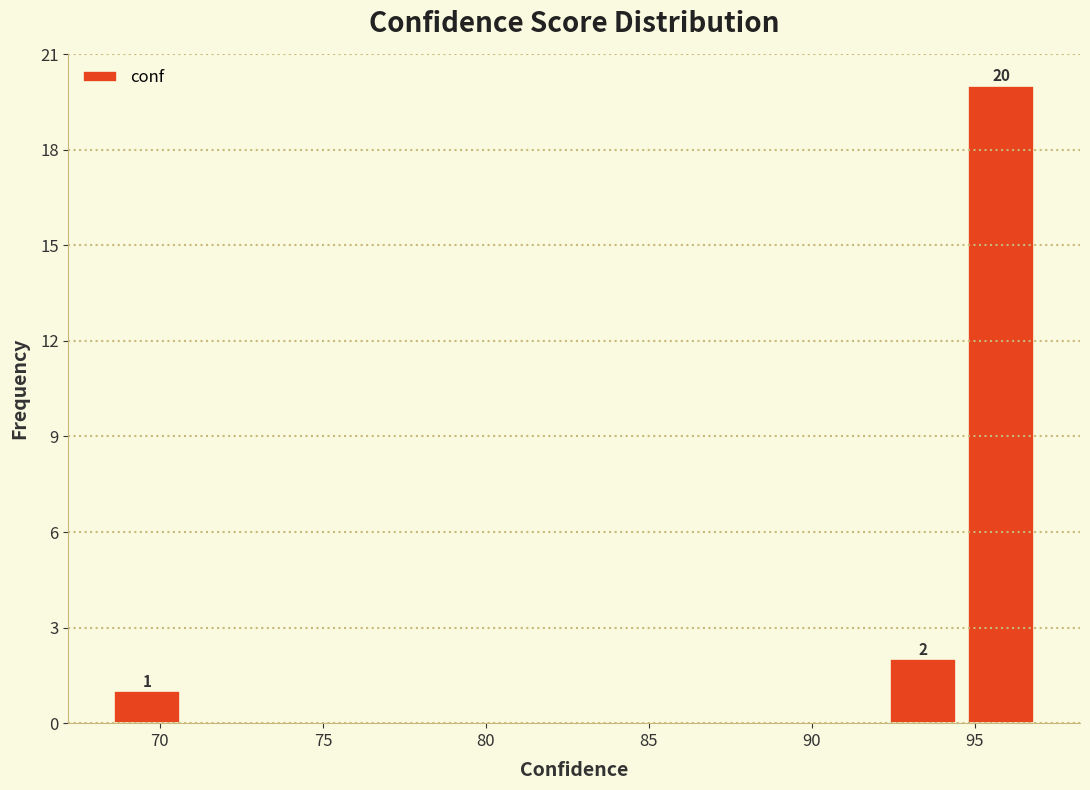

Over which range of the x-axis is the bar tallest?

94.5 to 97.0